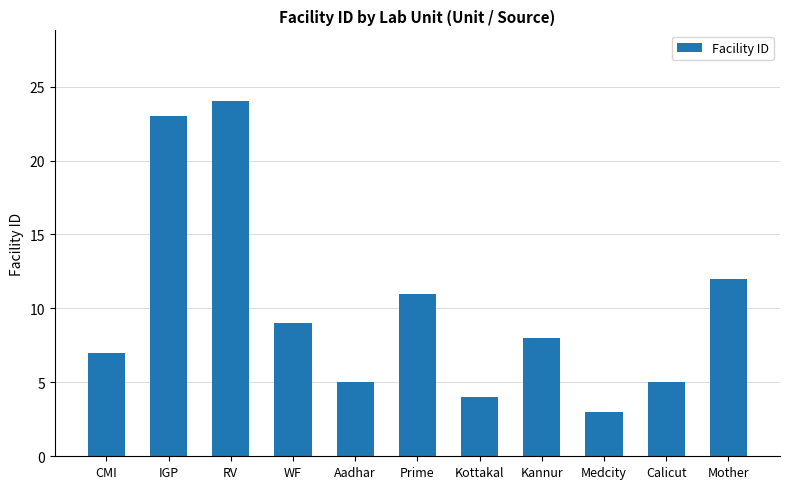

Which category has the highest value across all series?

RV